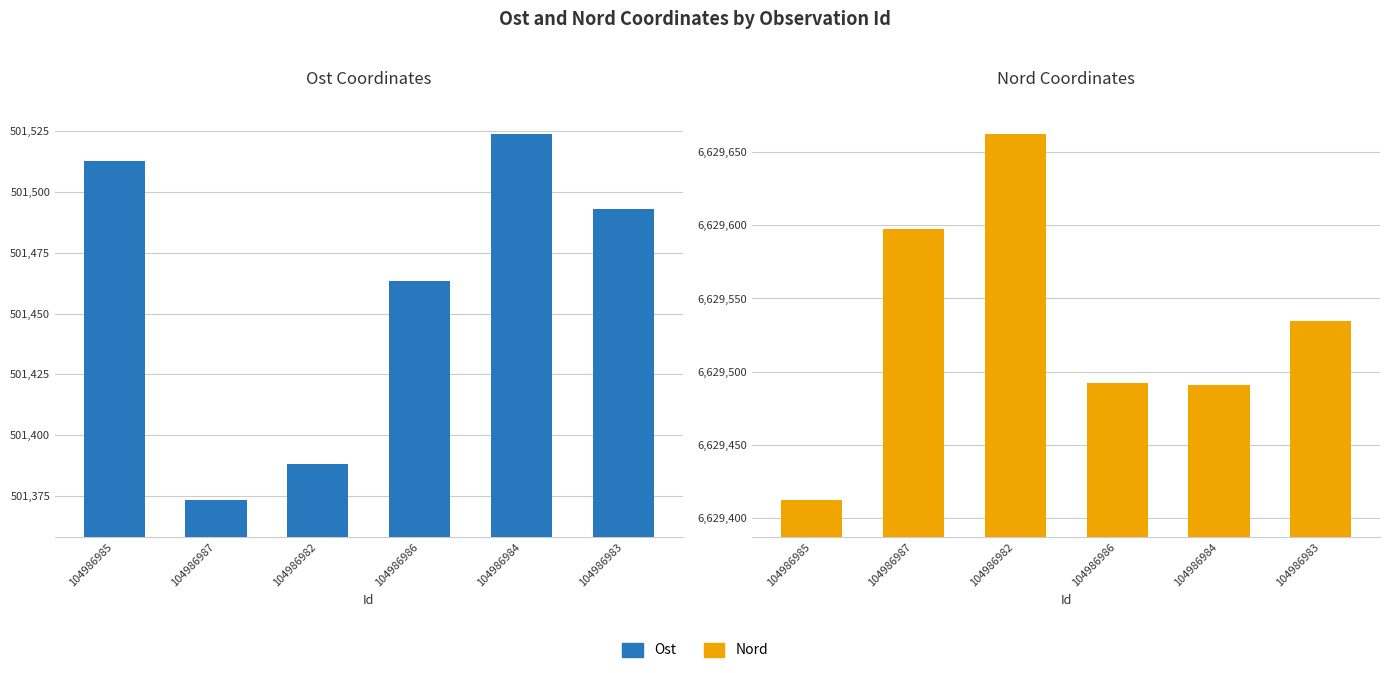

The Nord series shows 10144893.7 at 104986986. True or false?

False